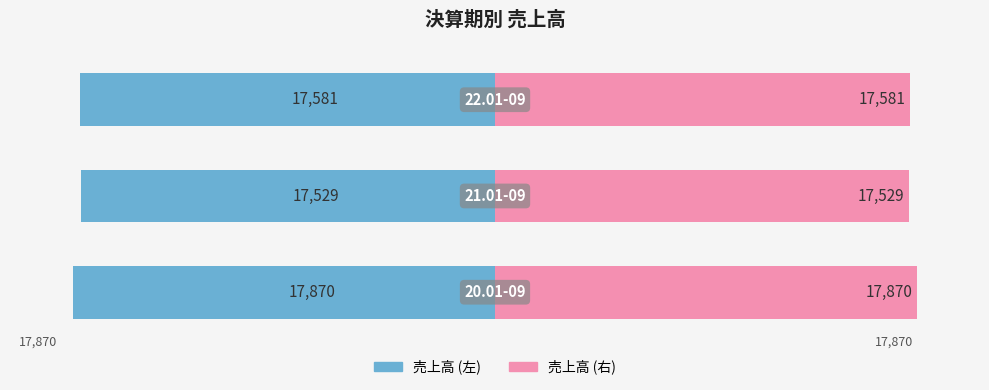

Count the number of data series in this chart.

2